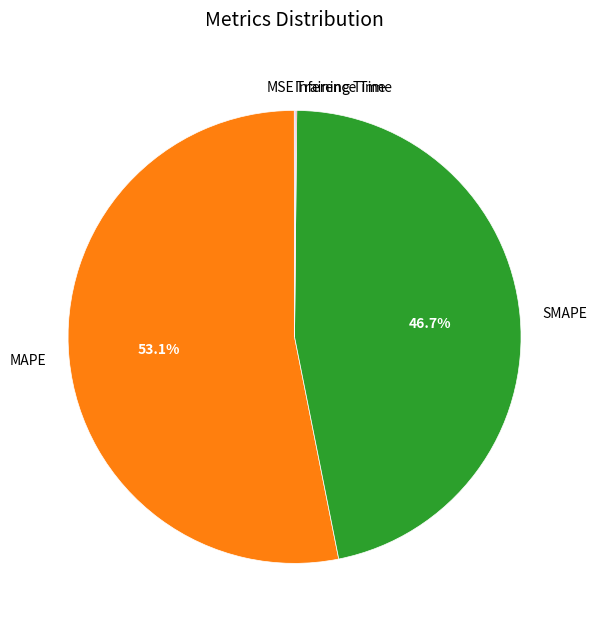

What is the majority slice?

MAPE